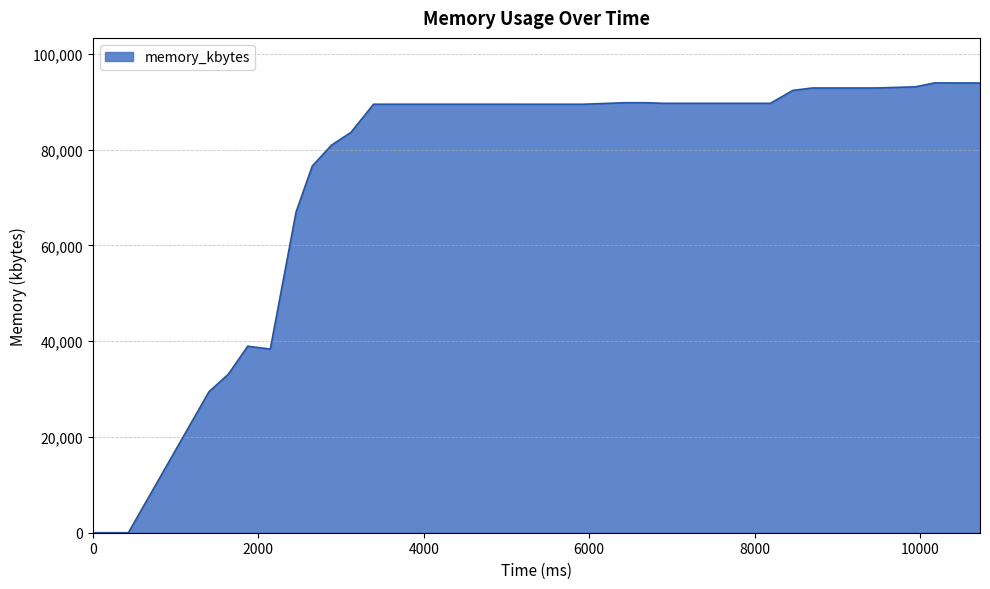

Rank the categories by value from highest to lowest.

10179, 10413, 10725, 10725, 10725, 9945, 8697, 8931, 9165, 9477, 8463, 6435, 6669, 6903, 7176, 7449, 7683, 7956, 8190, 3393, 3627, 3939, 4212, 4446, 4680, 4914, 5187, 5460, 5733, 5928, 3120, 2886, 2652, 2457, 1872, 2145, 1638, 1404, 0, 429